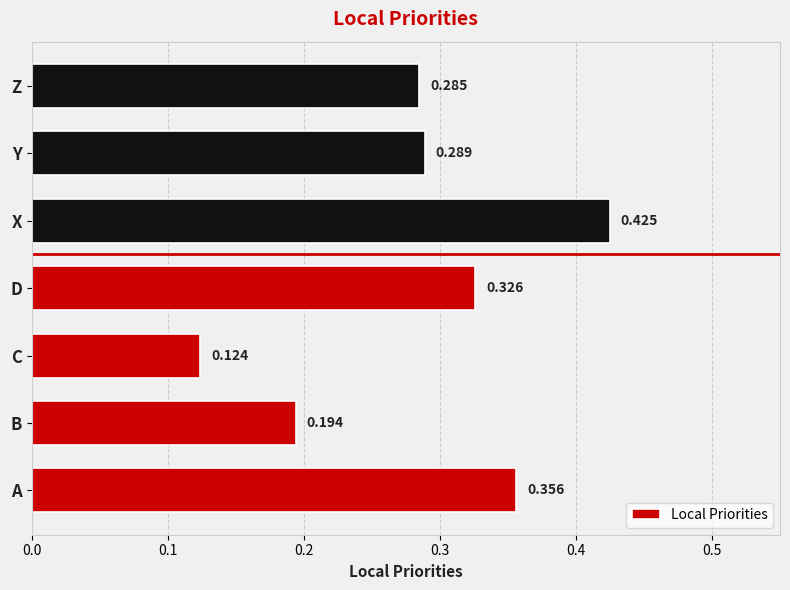

Which has a higher value, A or B?

A